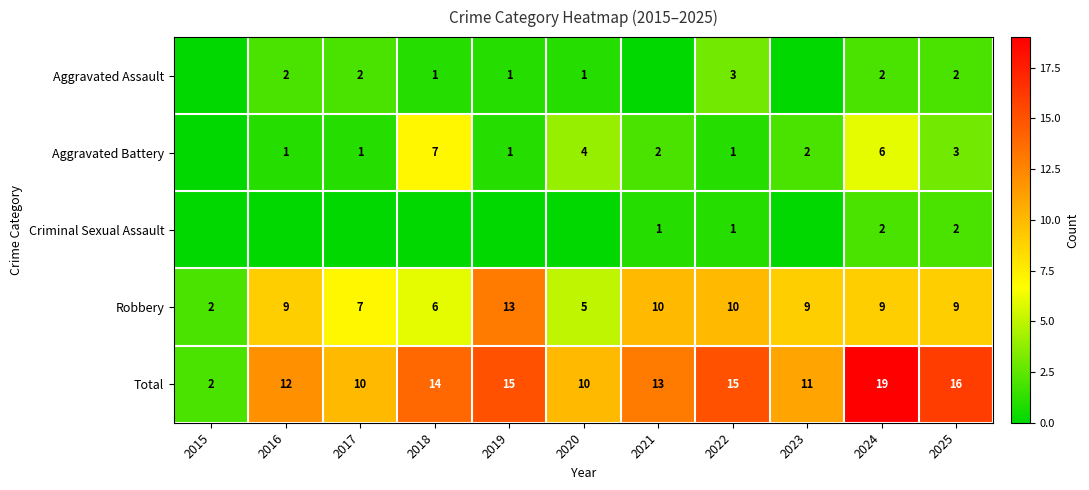

Is it true that Robbery equals 2 at 2020?

False